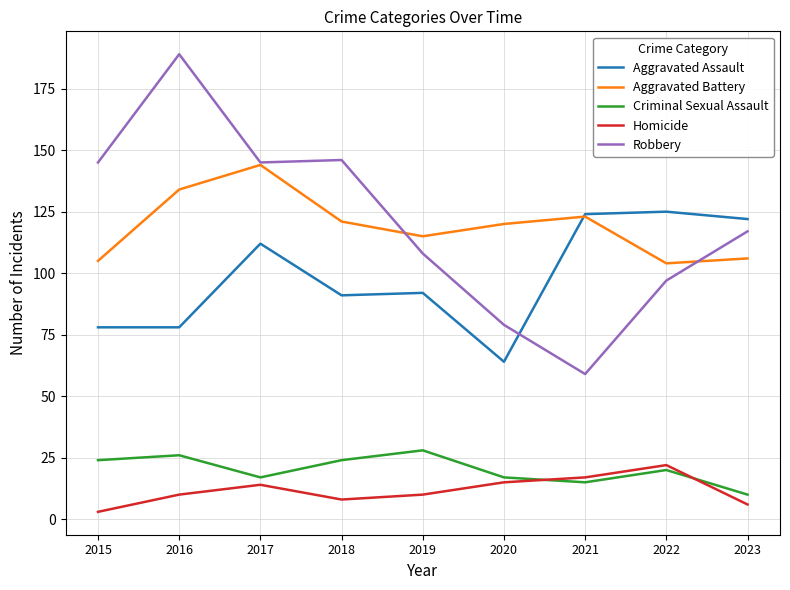

What is the difference between the second highest and second lowest values in the Aggravated Battery series?

29